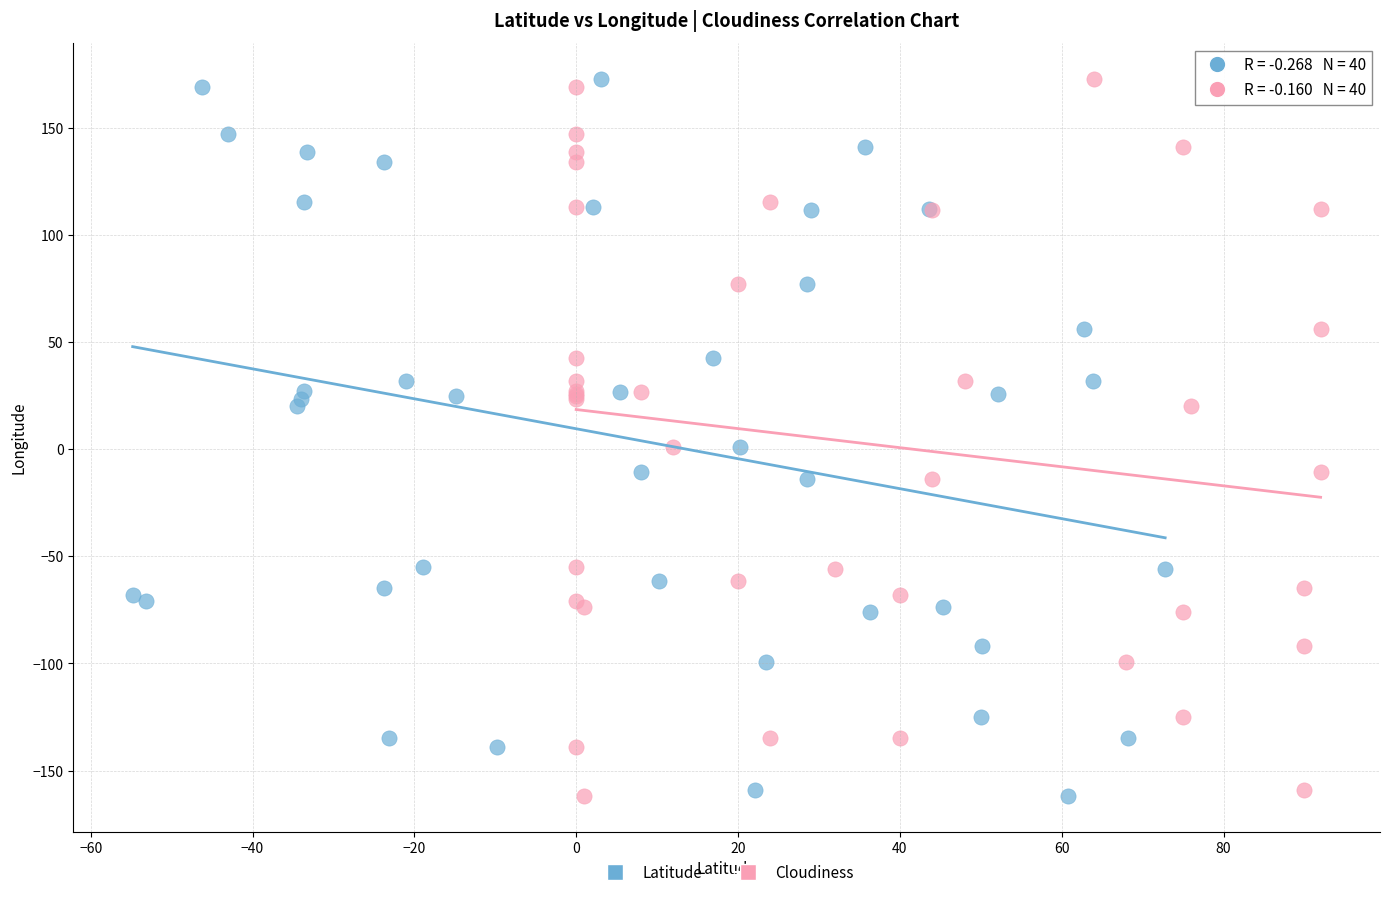

What are all the series names shown in the legend?

Latitude, Cloudiness